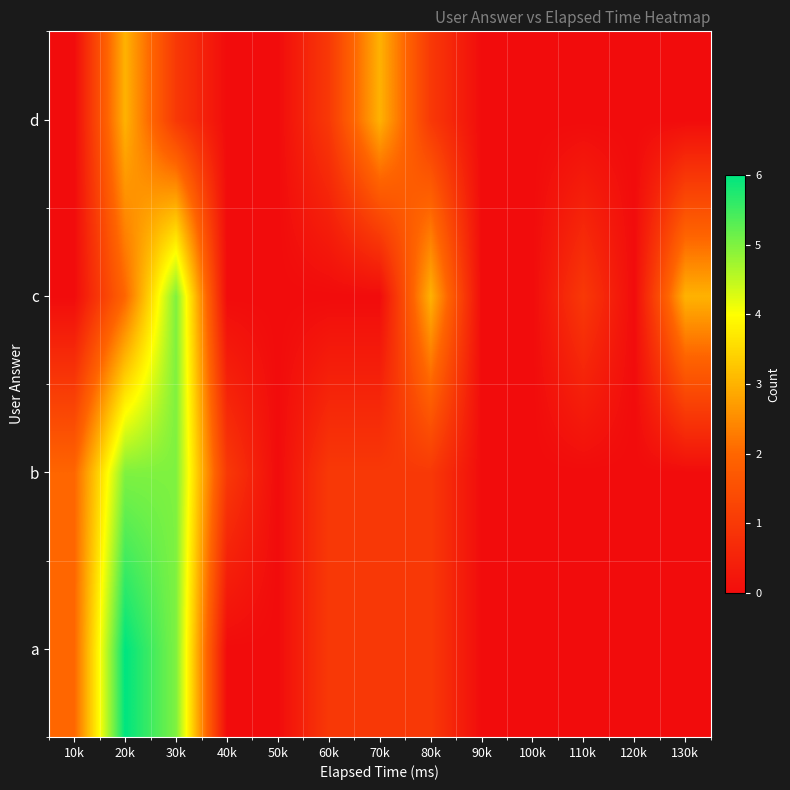

What is the spread (max minus min) of values at 70k?

3